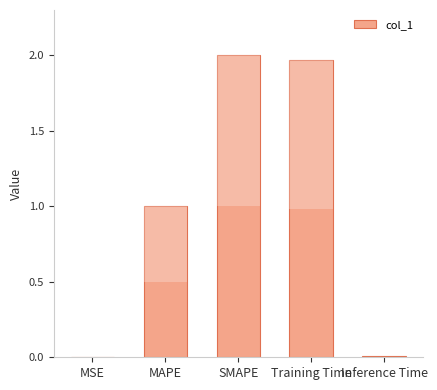

What is the sum of all values?

5.0